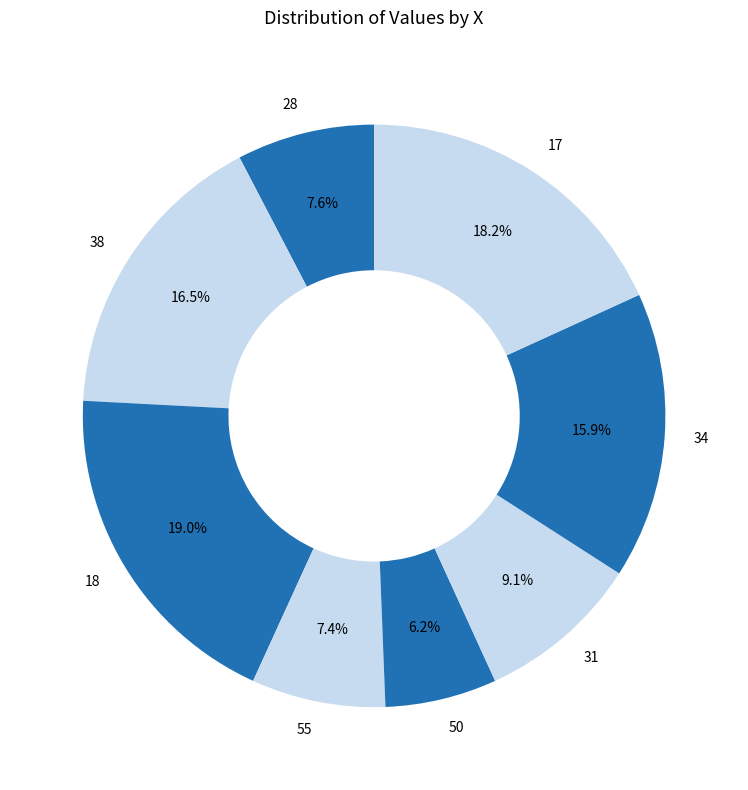

How many slices are in this pie chart?

8